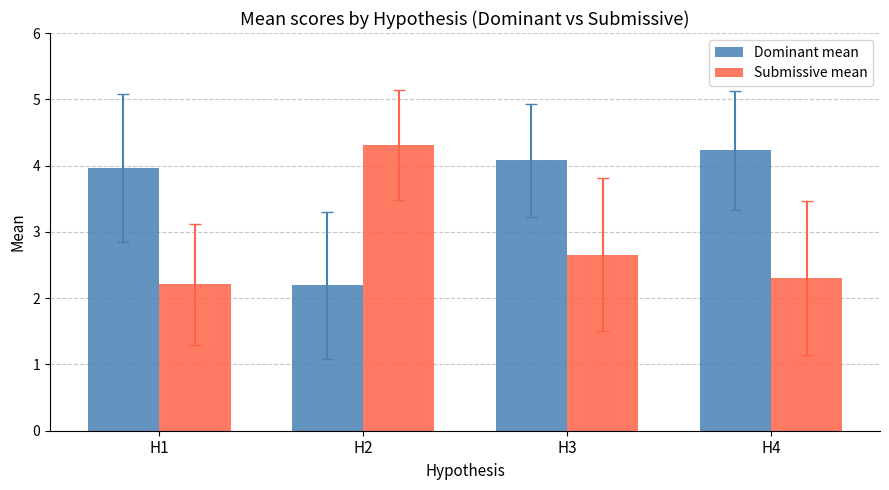

Which series has the largest total across all categories?

Dominant mean